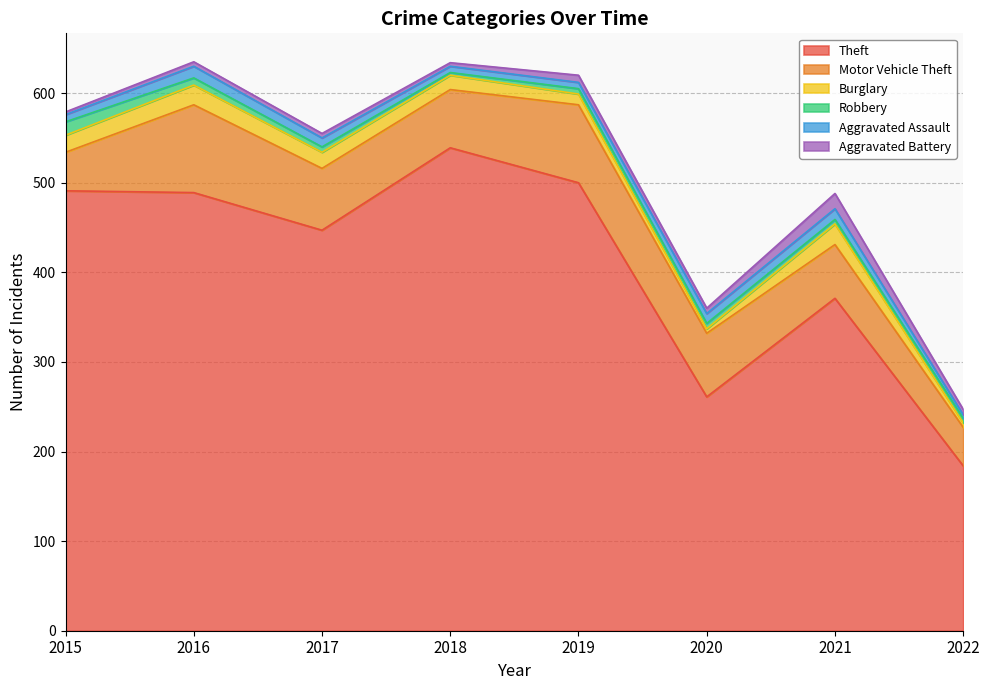

True or false: Aggravated Assault and Motor Vehicle Theft intersect in this chart.

False